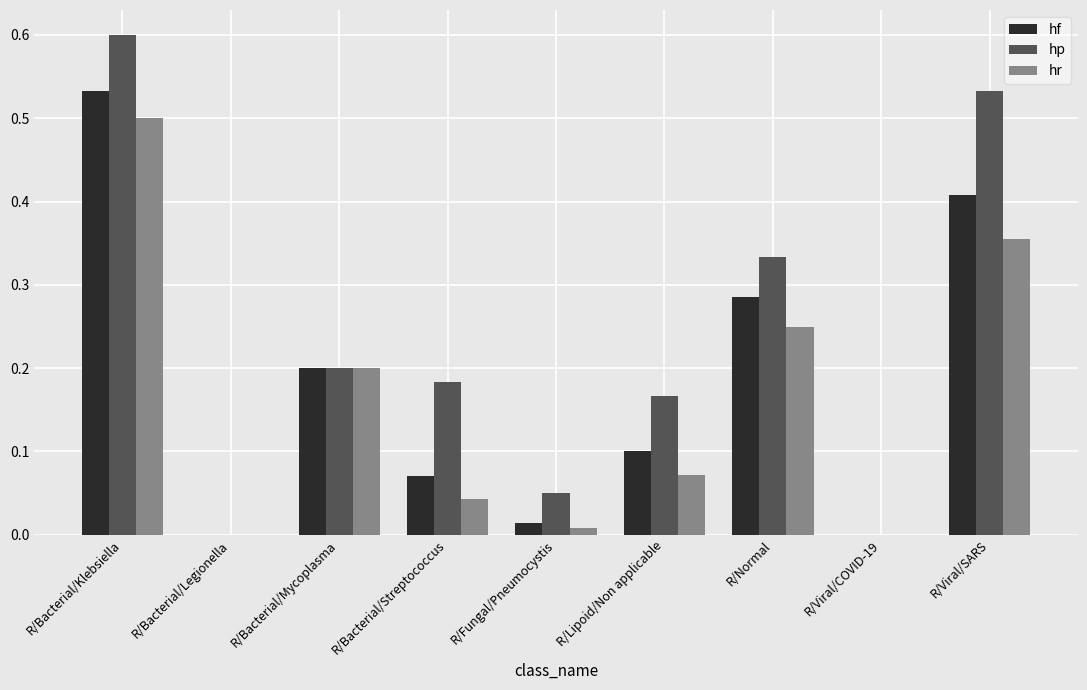

Which category has the highest value across all series?

R/Bacterial/Klebsiella